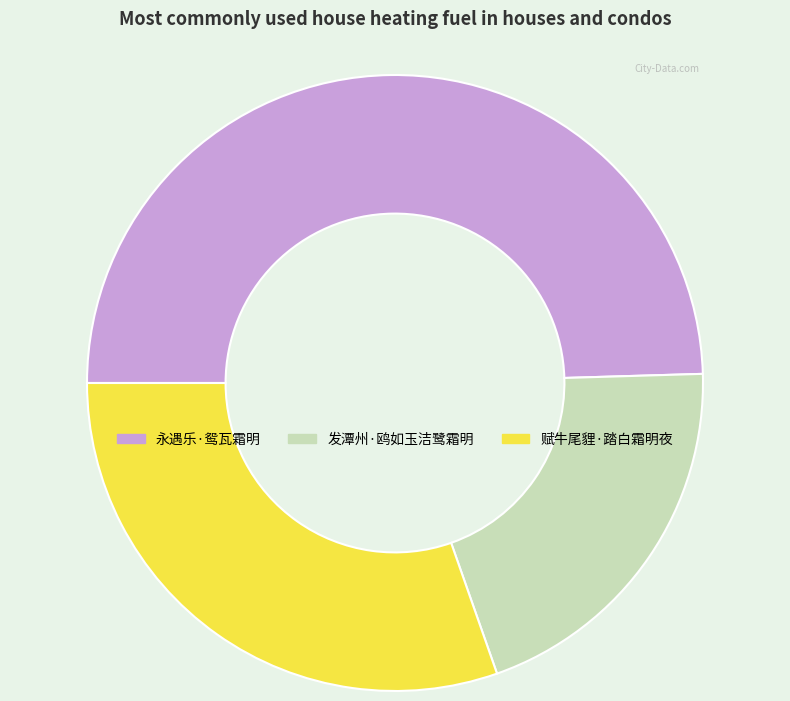

Is the sum of 赋牛尾貍·踏白霜明夜 and 永遇乐·鸳瓦霜明 greater than half?

Yes